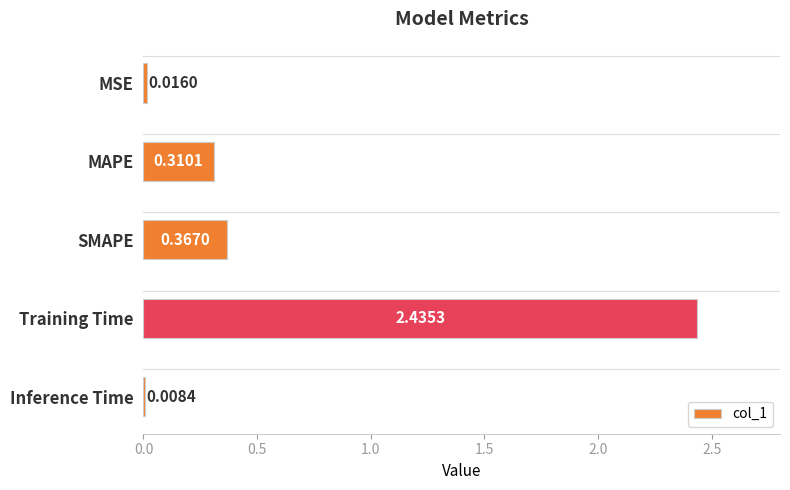

Rank the categories by value from lowest to highest.

Inference Time, MSE, MAPE, SMAPE, Training Time